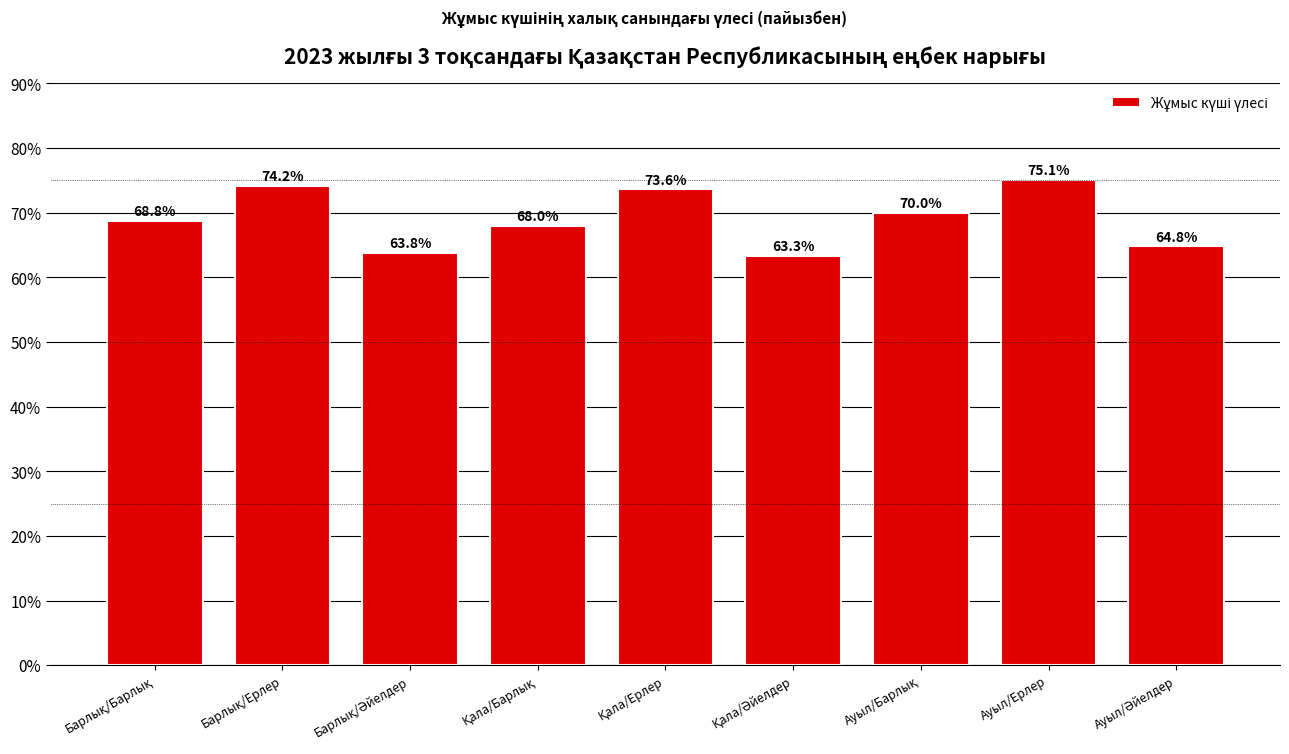

Reading left to right, what are all the values shown in this chart?

68.8	74.2	63.8	68.0	73.6	63.3	70.0	75.1	64.8